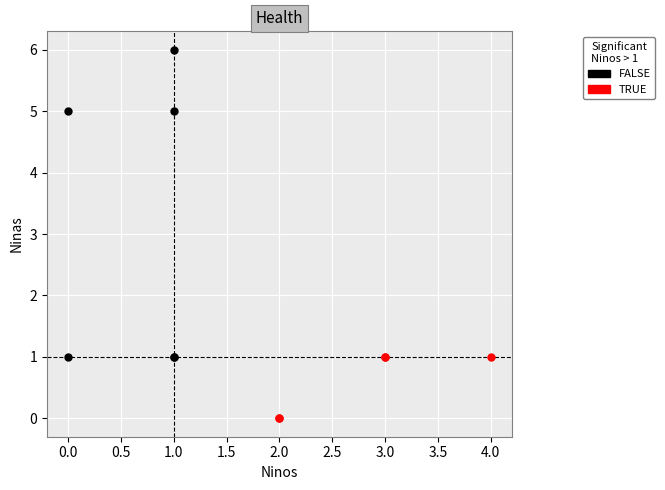

Which series contains the highest Y value?

FALSE